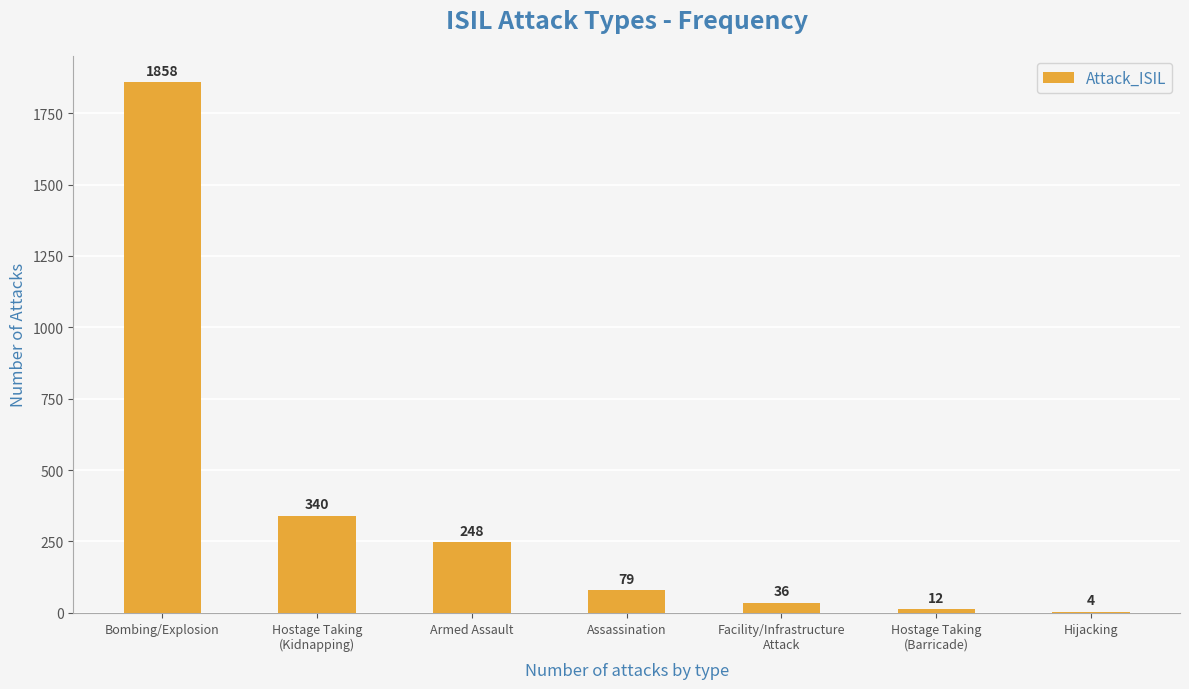

What is the maximum value shown in the chart?

1858